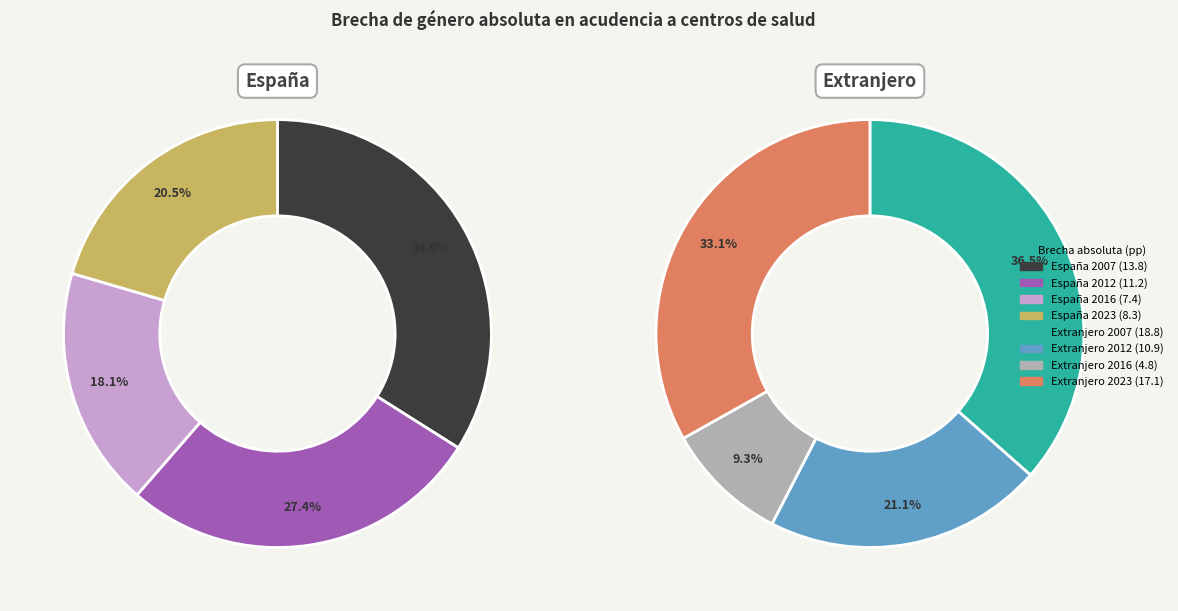

How many segments does this pie chart have?

8